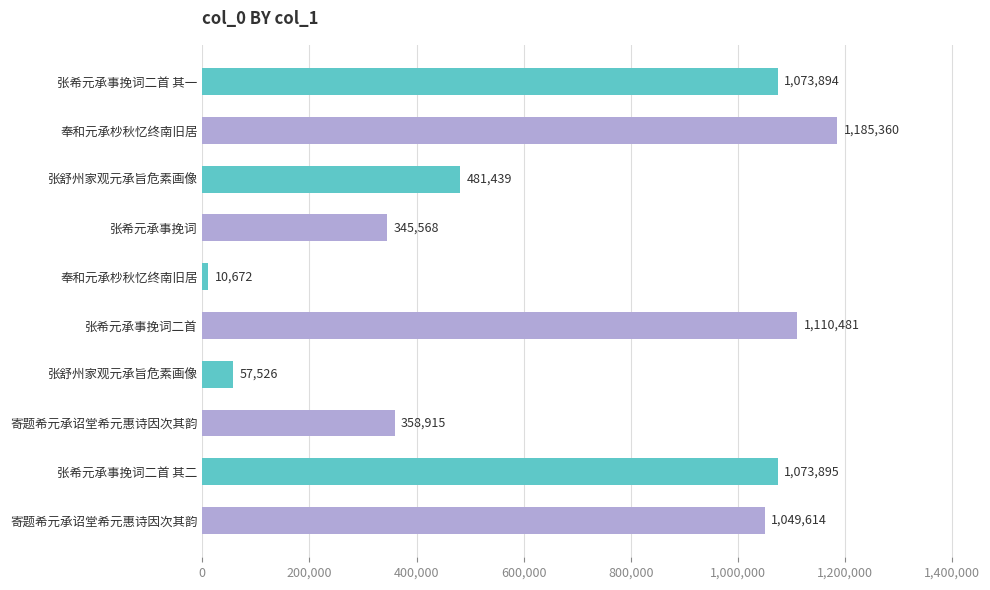

Are the bars horizontal?

Yes